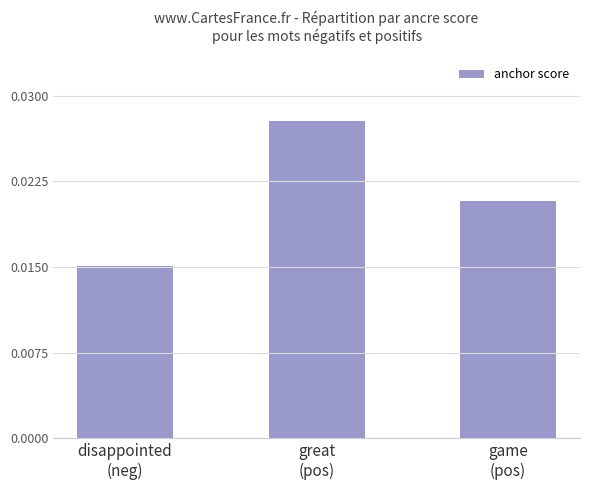

How many values are between 0 and 1?

3